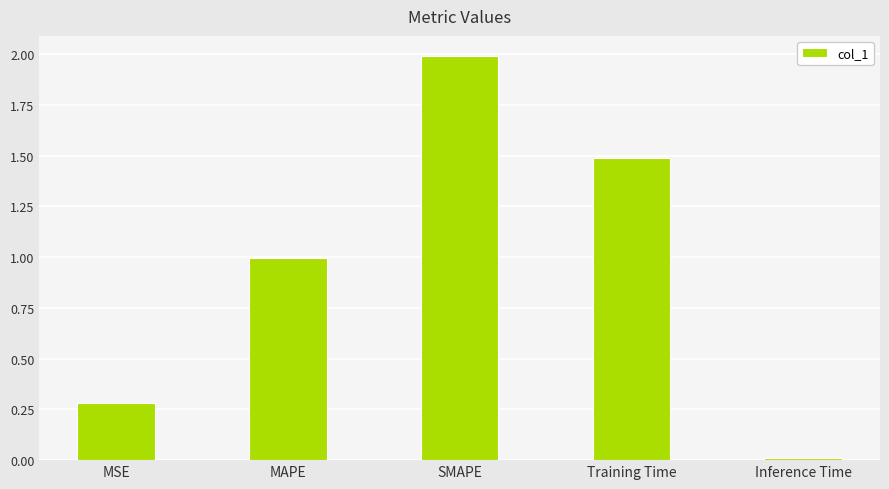

List the labels in order of value, smallest first.

Inference Time, MSE, MAPE, Training Time, SMAPE